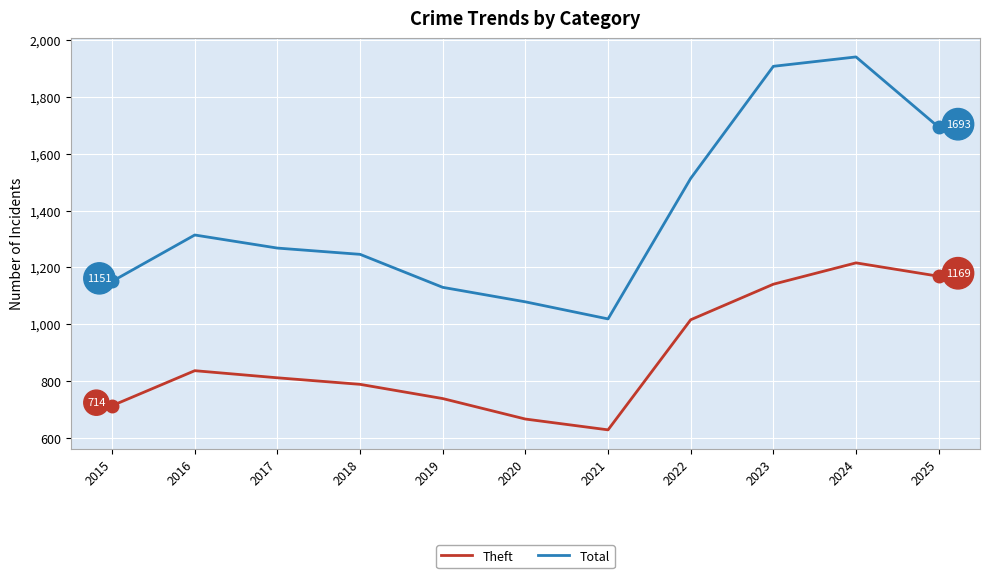

What is the difference between the Theft values at 2015 and 2018?

75